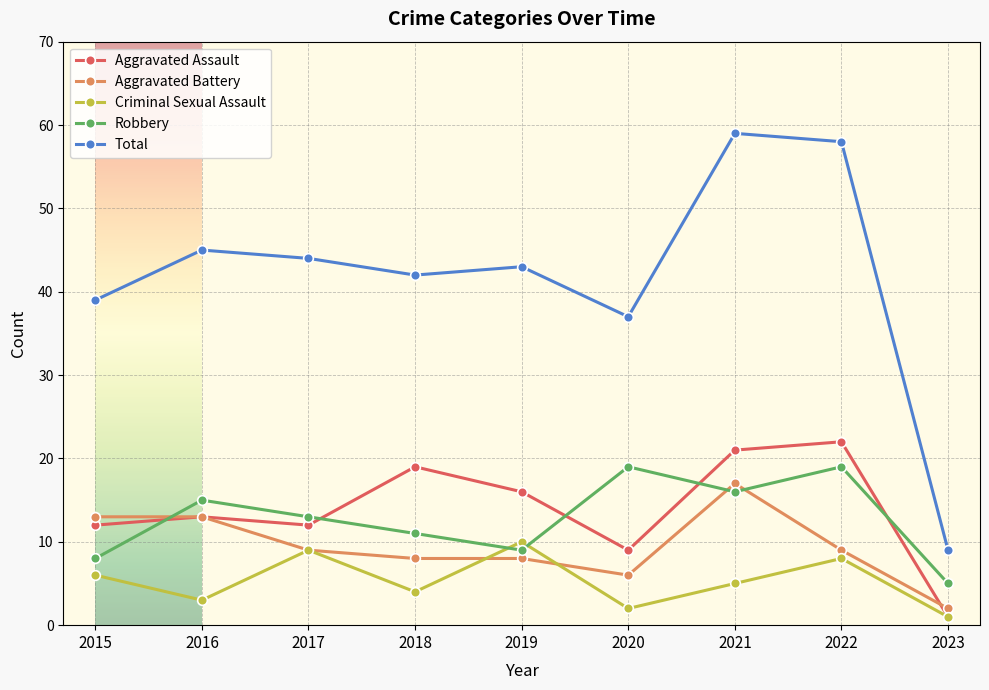

What are all the series names shown in the legend?

Aggravated Assault, Aggravated Battery, Criminal Sexual Assault, Robbery, Total